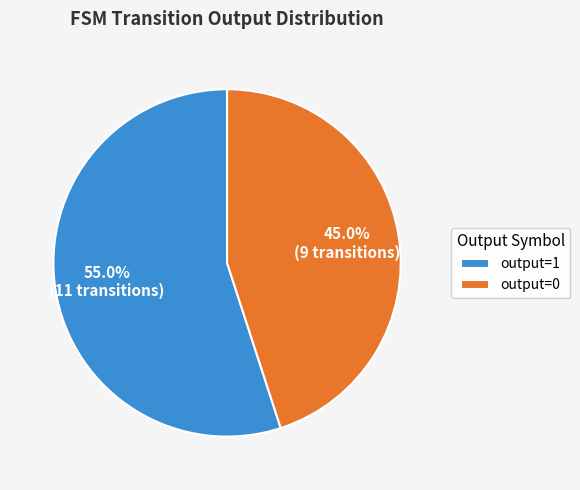

Which slice is the smallest?

output=0